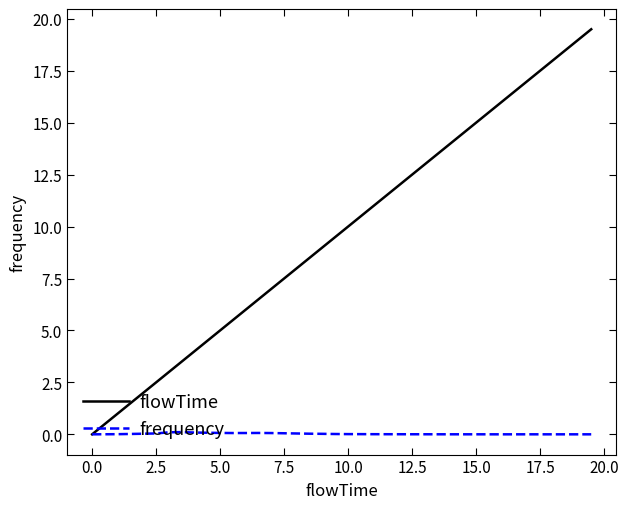

Which series has the largest total across all categories?

flowTime